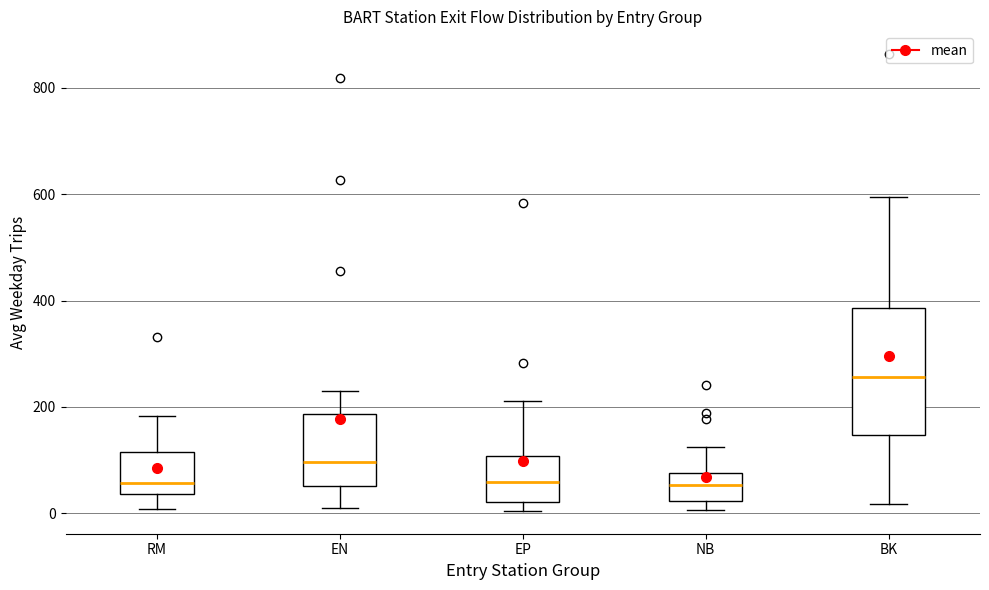

Reading left to right, transcribe this box plot: for each box, give where its median line is, the range the box spans, and where its two whiskers end, as read against the y-axis. The values are not printed on the chart, so give them approximately, as read against the axis.

RM: median 60, box 40 to 120, whiskers 0 to 180
EN: median 100, box 60 to 180, whiskers 20 to 220
EP: median 60, box 20 to 100, whiskers 0 to 220
NB: median 60, box 20 to 80, whiskers 0 to 120
BK: median 260, box 140 to 380, whiskers 20 to 600